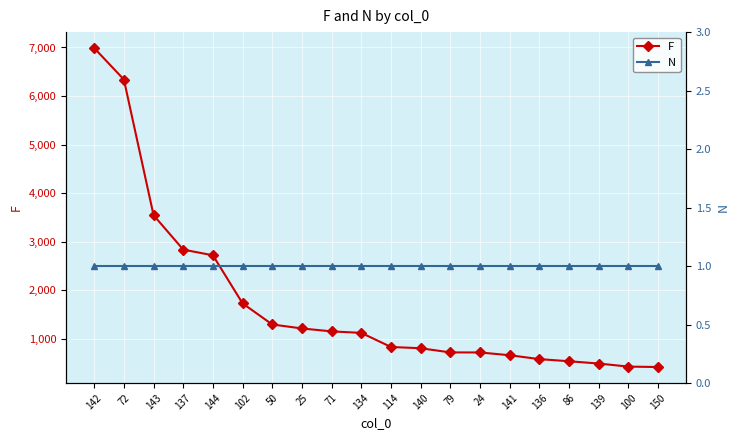

Which series has the largest total across all categories?

F